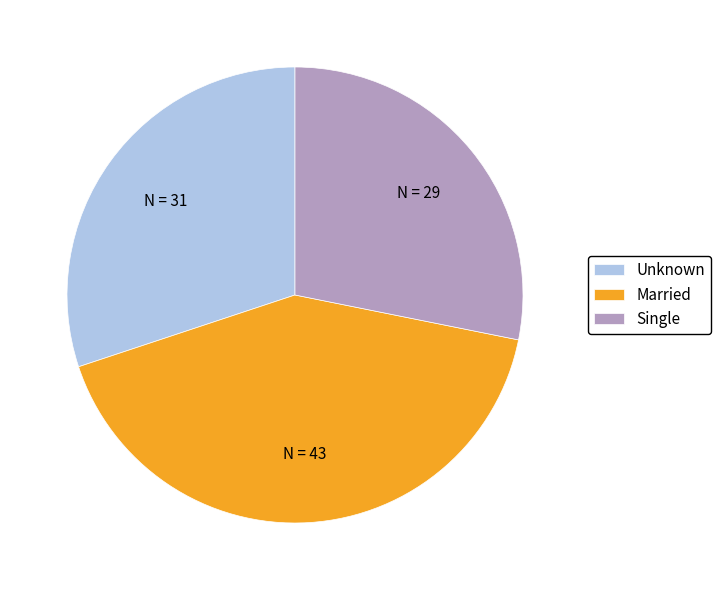

True or false: Unknown accounts for 18% of the total.

False